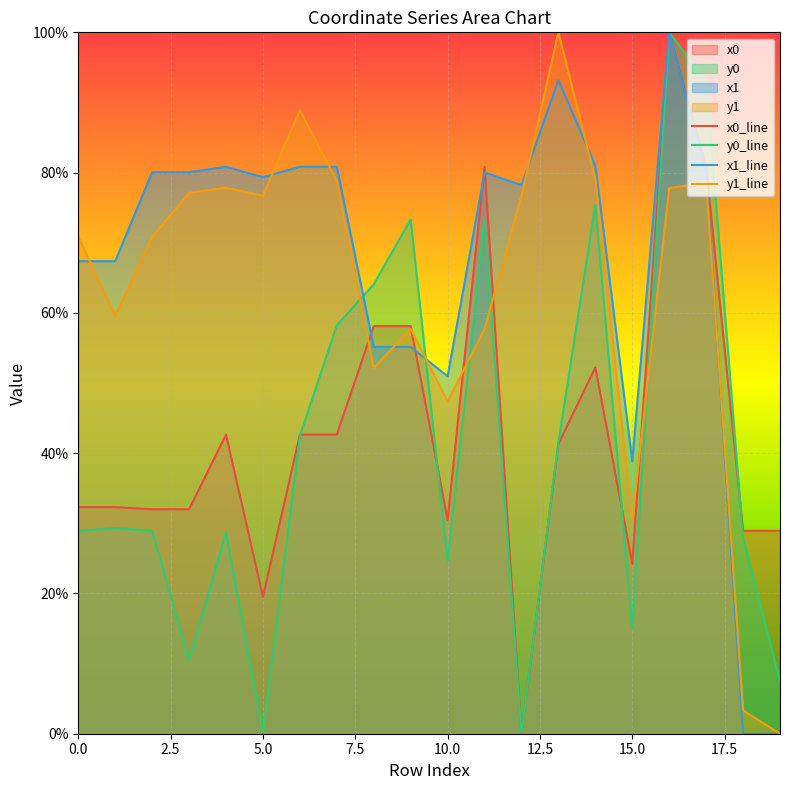

What position from the right is 18?

2